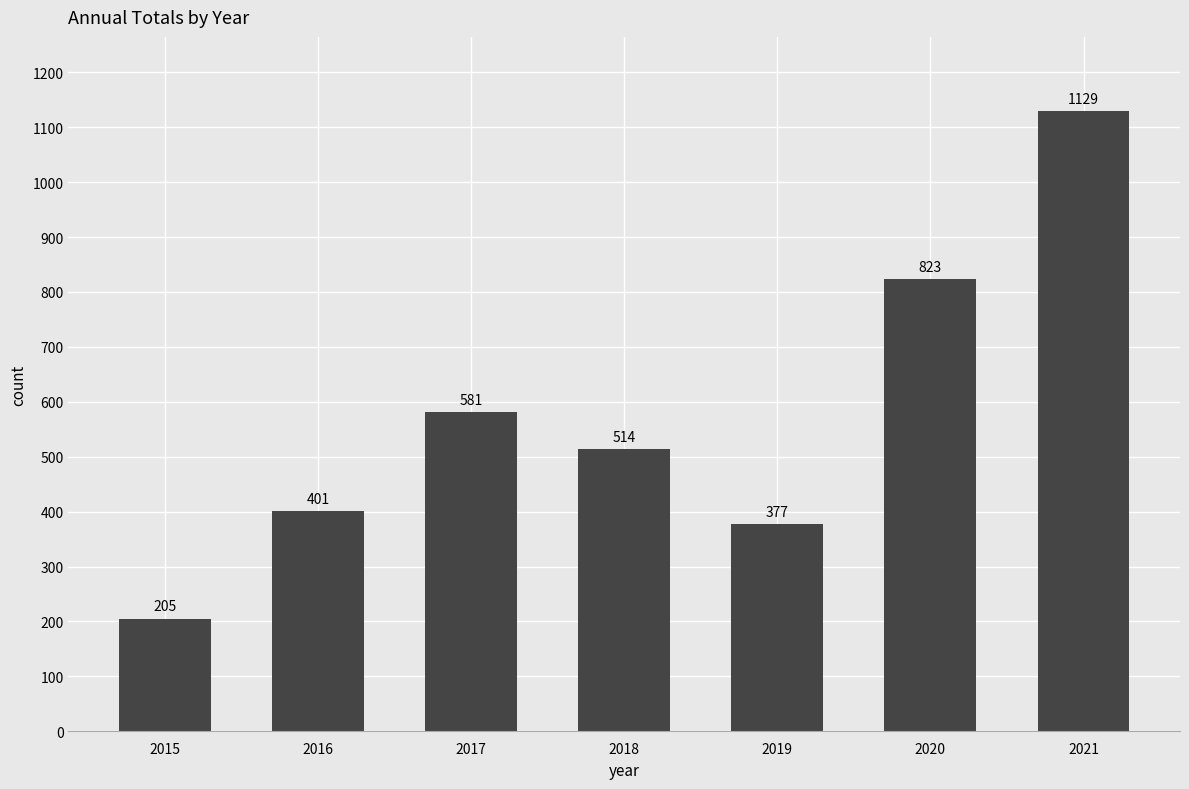

What is the ratio of the value at 2018 to the value at 2019?

1.4